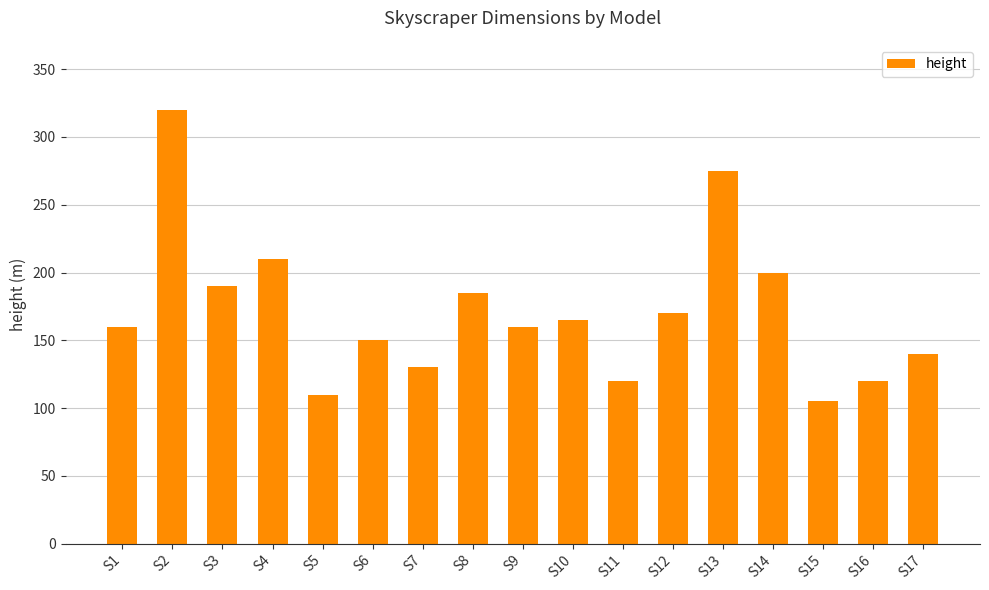

What is the value of the 2nd bar from the left?

320